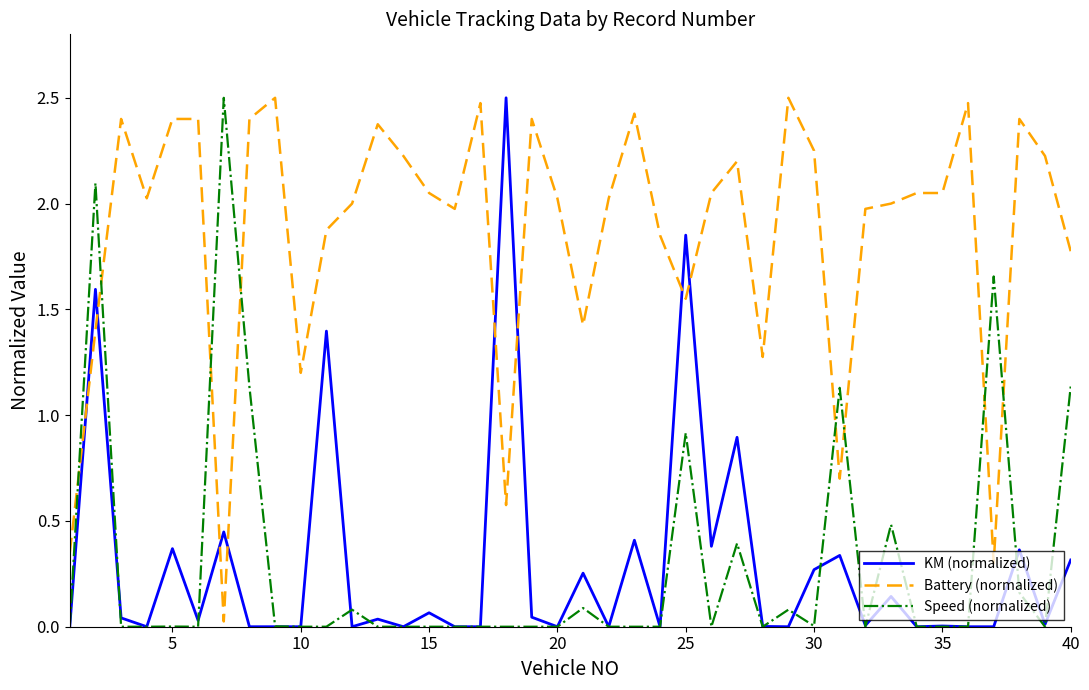

After their last crossing, which series has the higher values: Battery (normalized) or Speed (normalized)?

Battery (normalized)